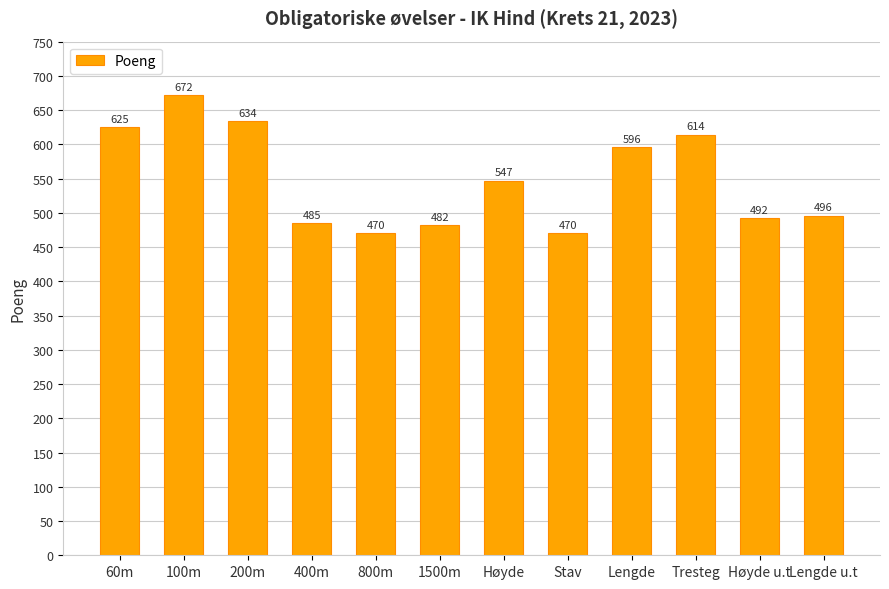

At which category does the chart reach its peak across all series?

100m